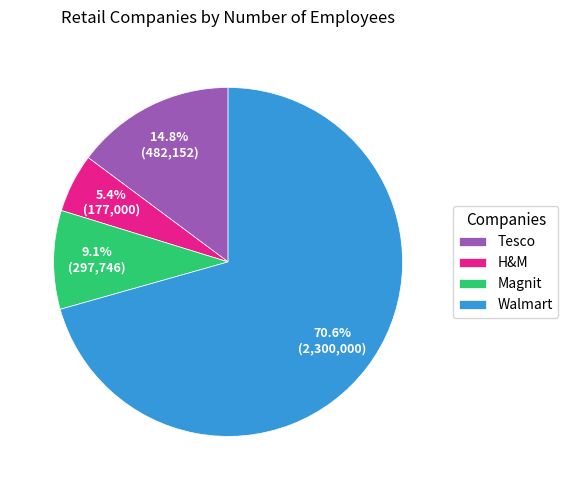

How many slices are in this pie chart?

4